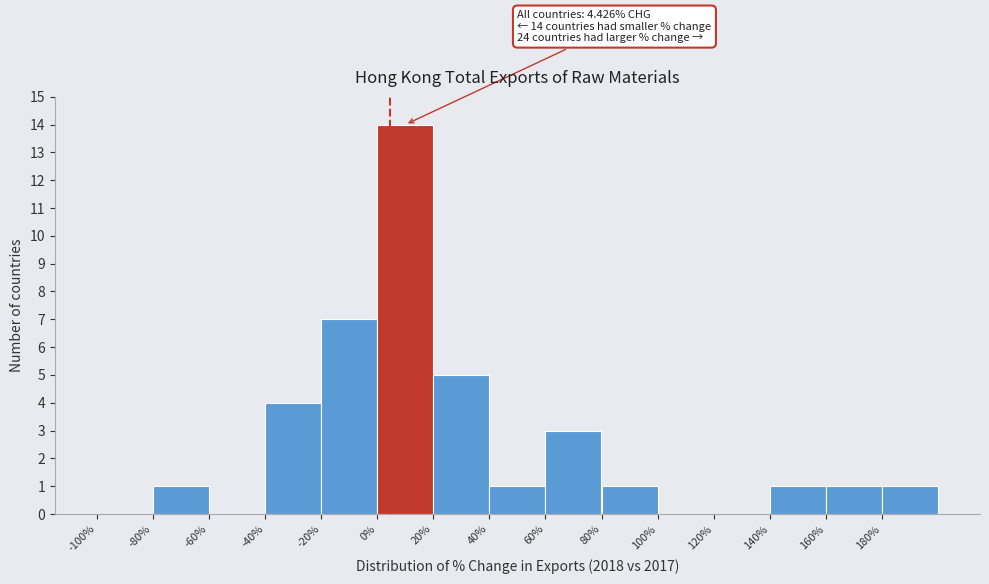

Over which range of the x-axis is the bar tallest?

0 to 20